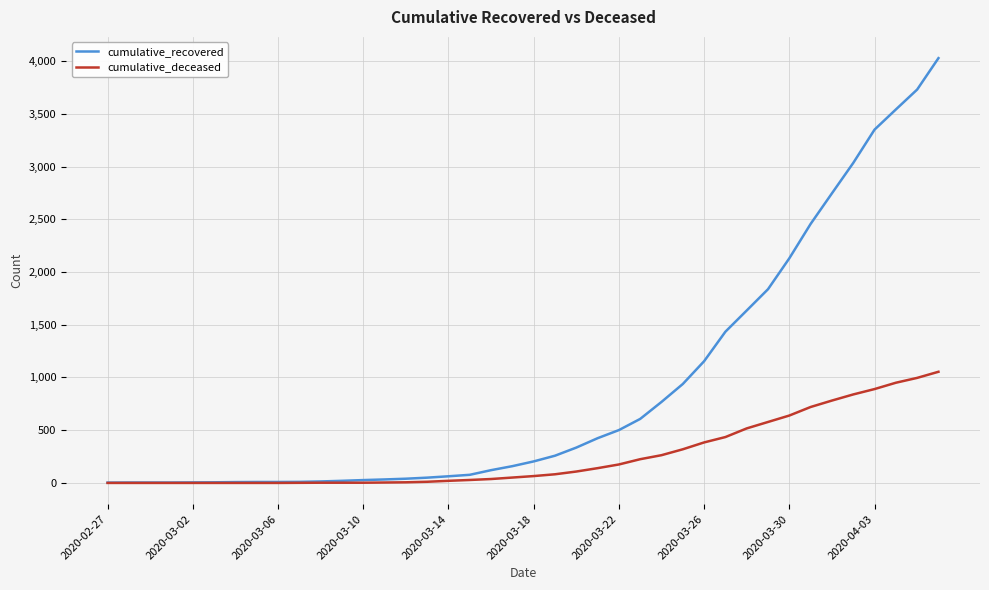

Is this an area chart (filled region under the line)?

No